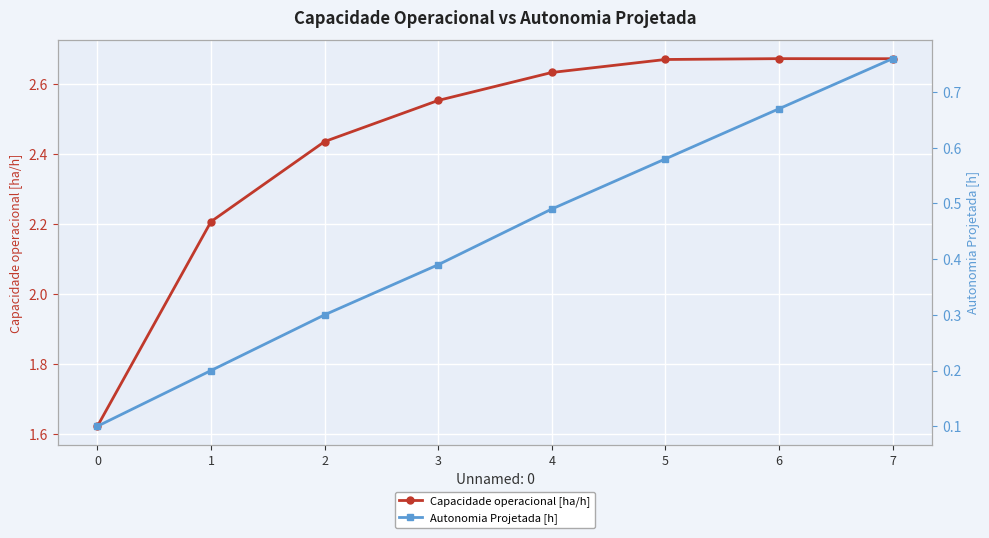

Reading left to right, extract all data points from this chart.

Capacidade operacional [ha/h]: 1.6	2.2	2.4	2.6	2.6	2.7	2.7	2.7
Autonomia Projetada [h]: 0.1	0.2	0.3	0.4	0.5	0.6	0.7	0.8